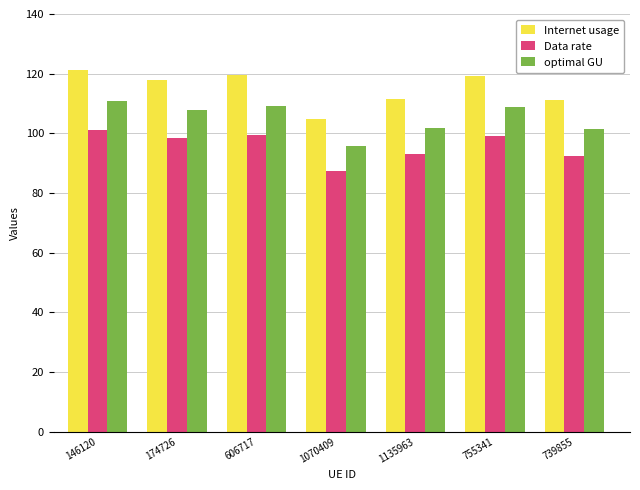

List the series in order of their peak value, highest first.

Internet usage, optimal GU, Data rate